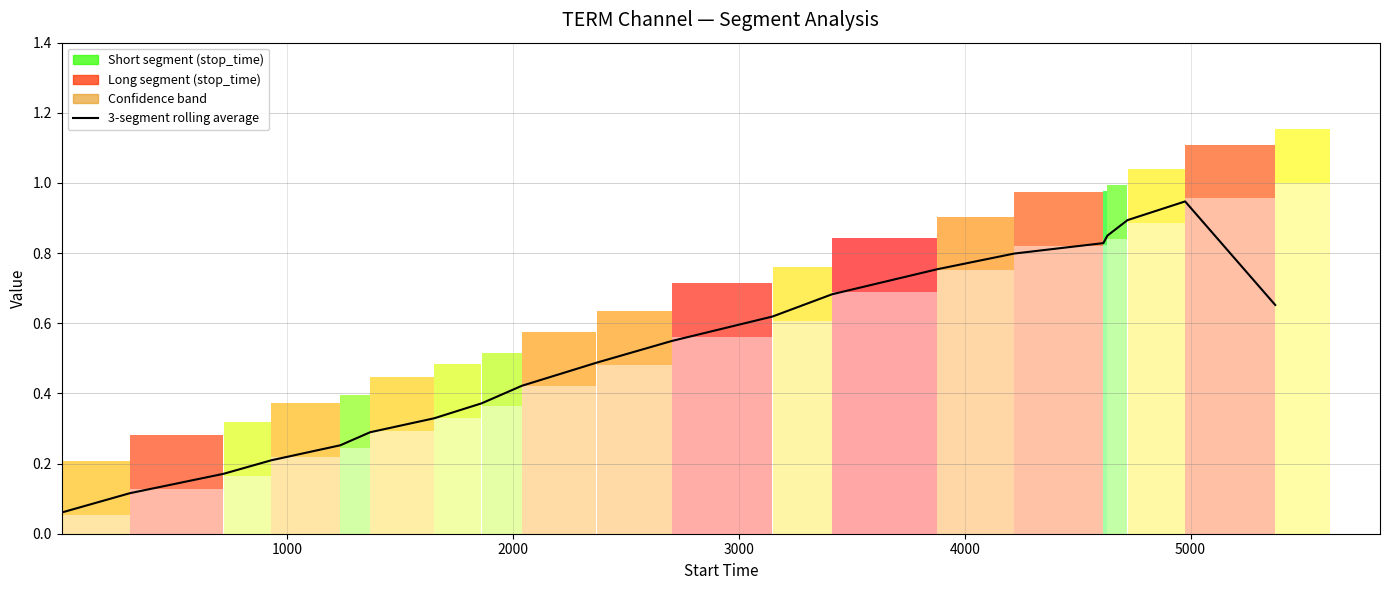

Reading right to left, transcribe all the data shown in this chart.

0.7	0.9	0.9	0.9	0.8	0.8	0.8	0.7	0.6	0.5	0.5	0.4	0.4	0.3	0.3	0.3	0.2	0.2	0.1	0.1